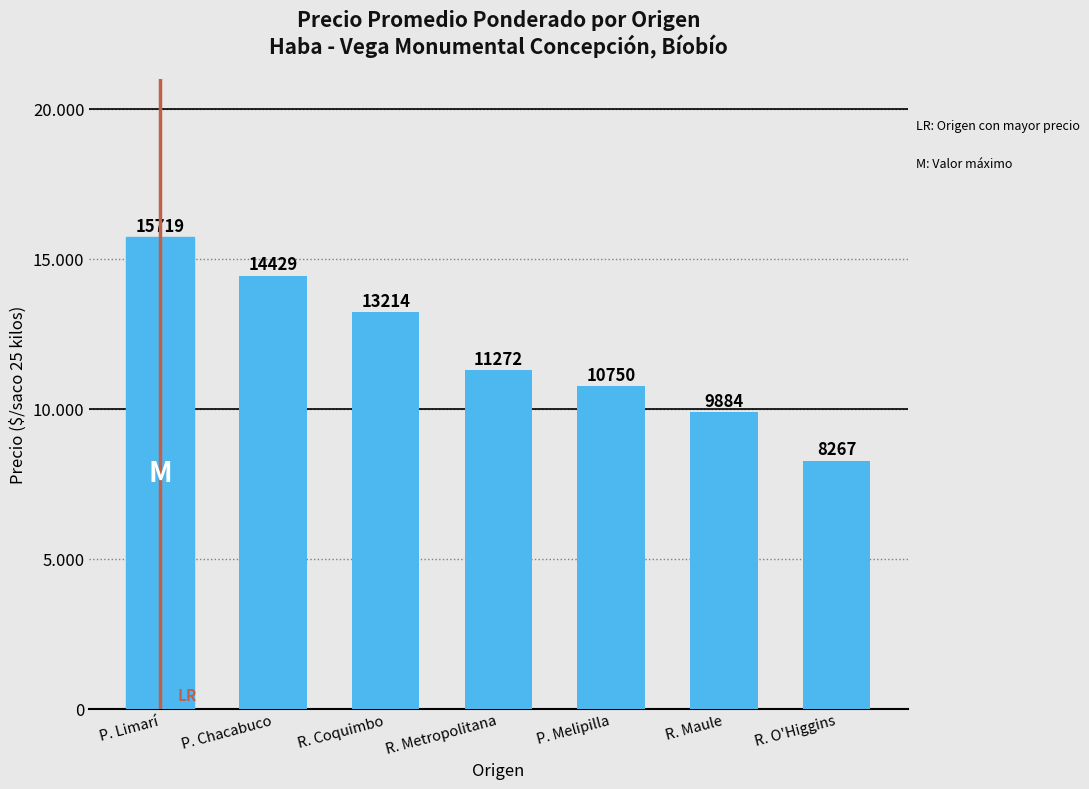

Where does the data first go above 11272?

P. Limarí